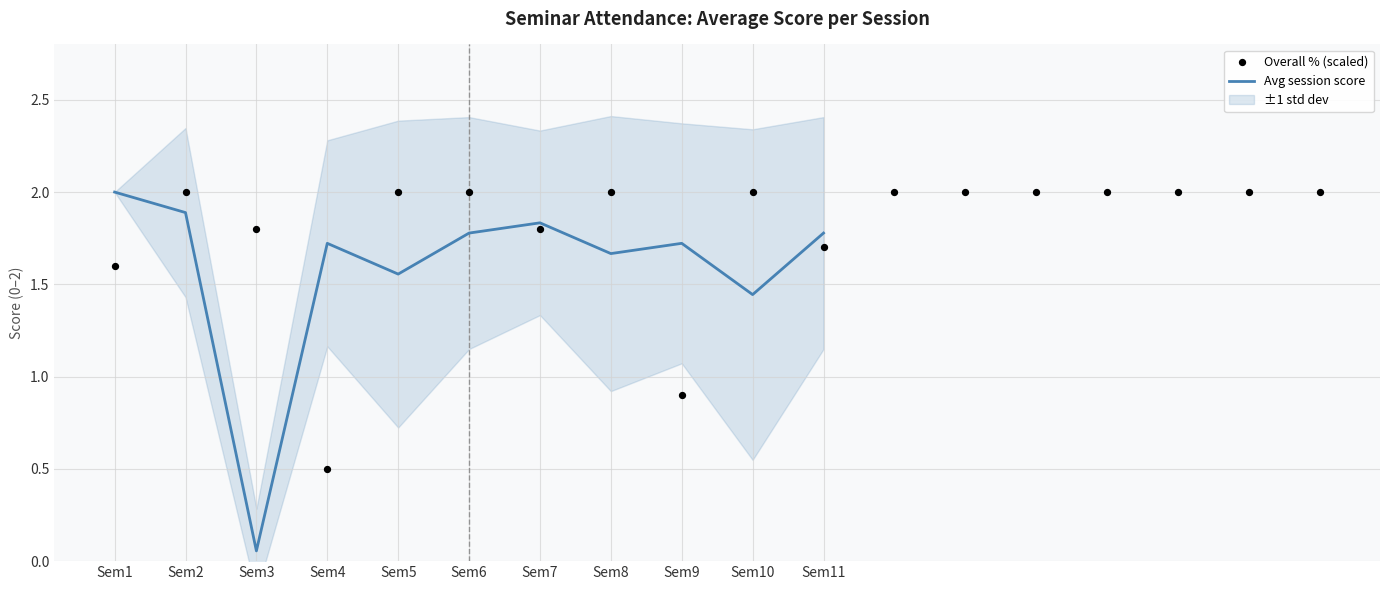

The Avg session score series shows 0.9 at Sem11. True or false?

False